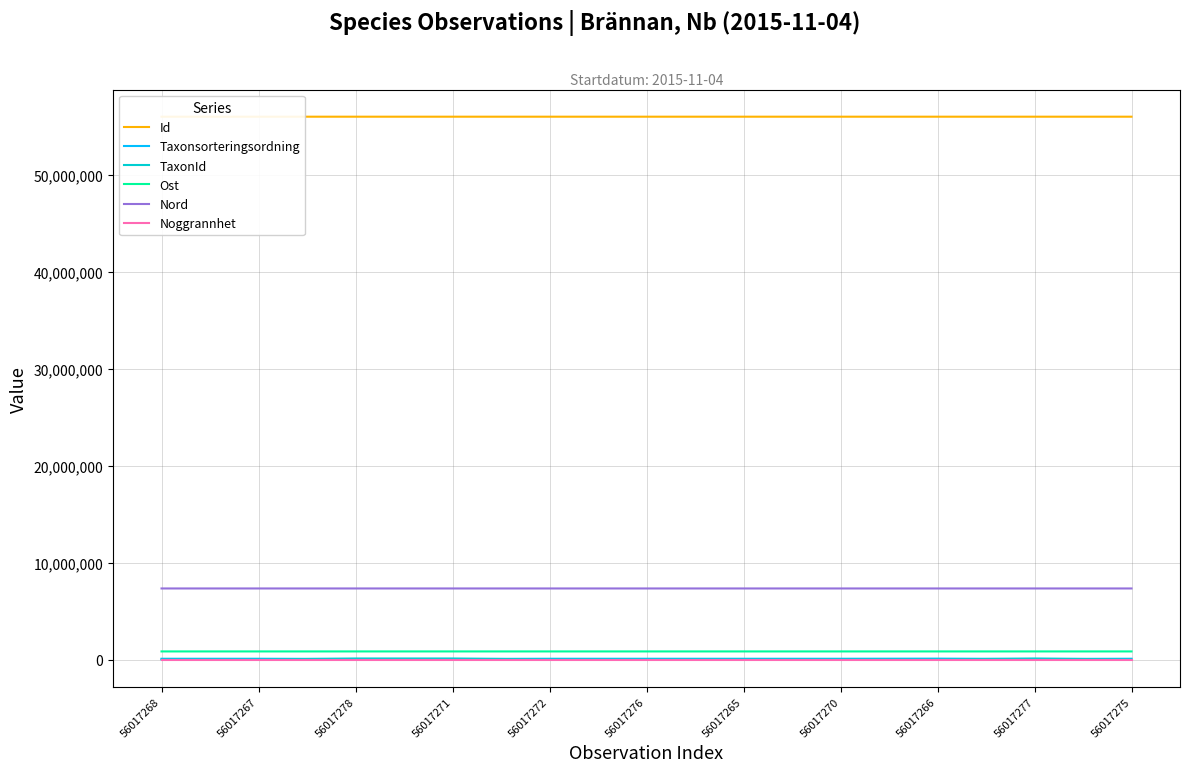

How many lines are shown in the chart?

6